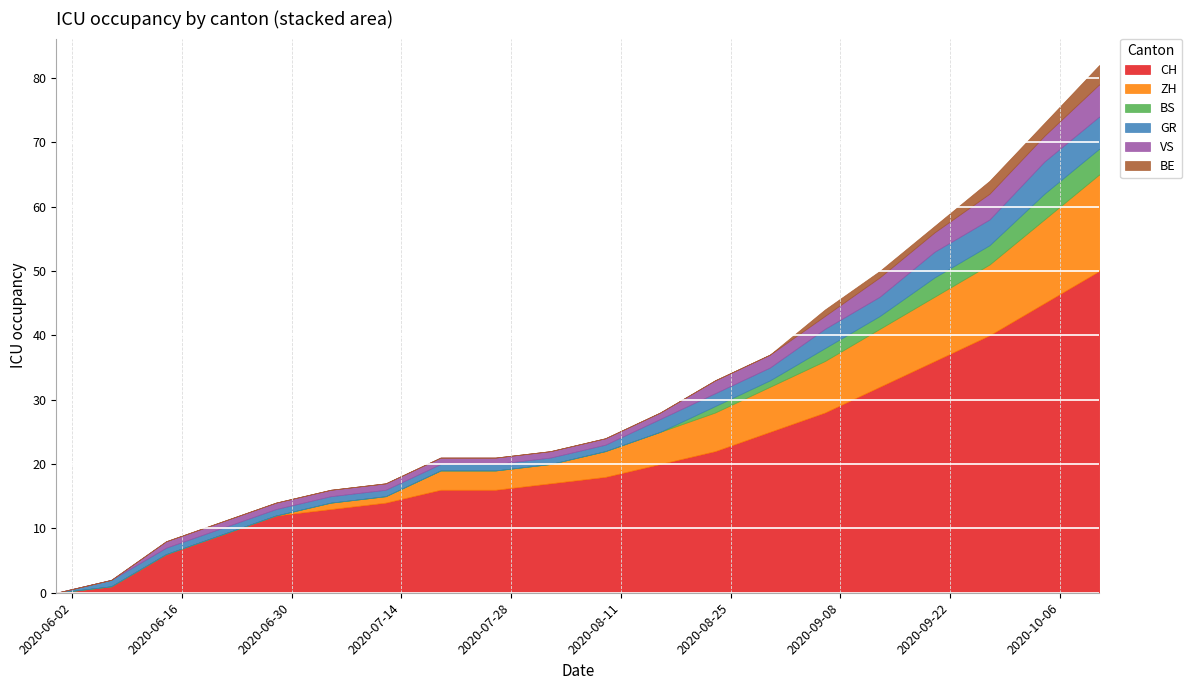

Rank the series by their maximum value, from highest to lowest.

CH, ZH, GR, VS, BS, BE